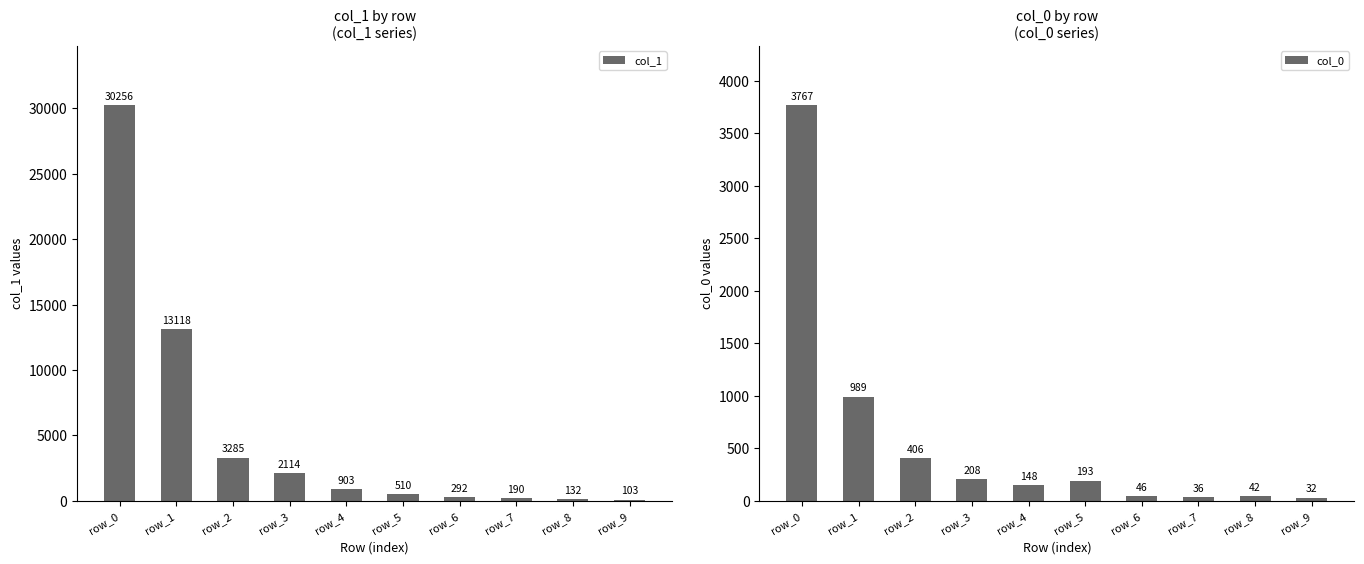

The col_0 series shows 268 at row_5. True or false?

False